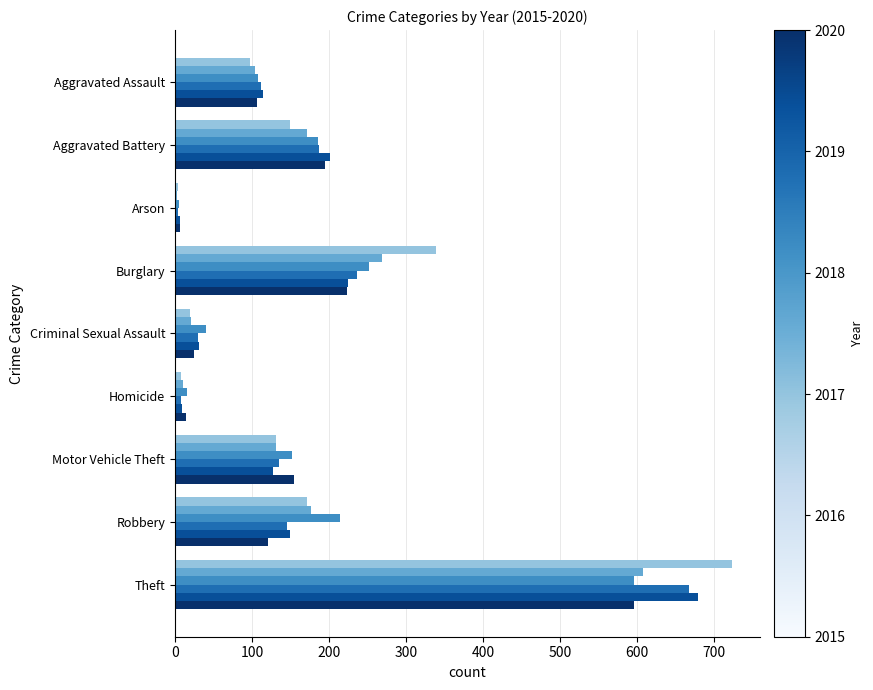

What is the spread (max minus min) of values at Motor Vehicle Theft?

27